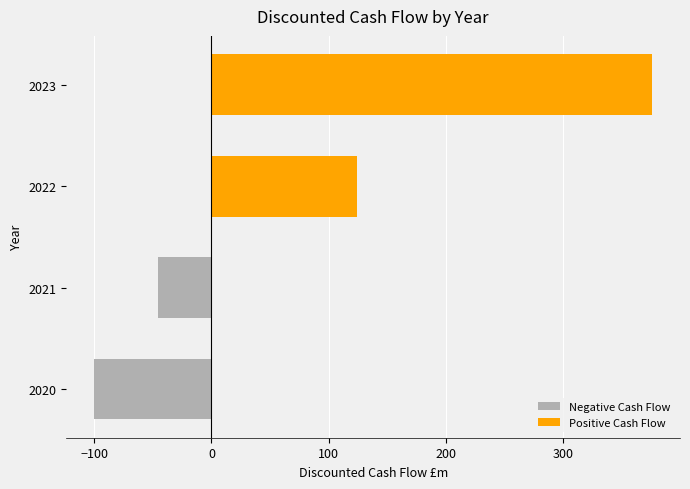

Which has a higher value, 2020 or 2021?

2021